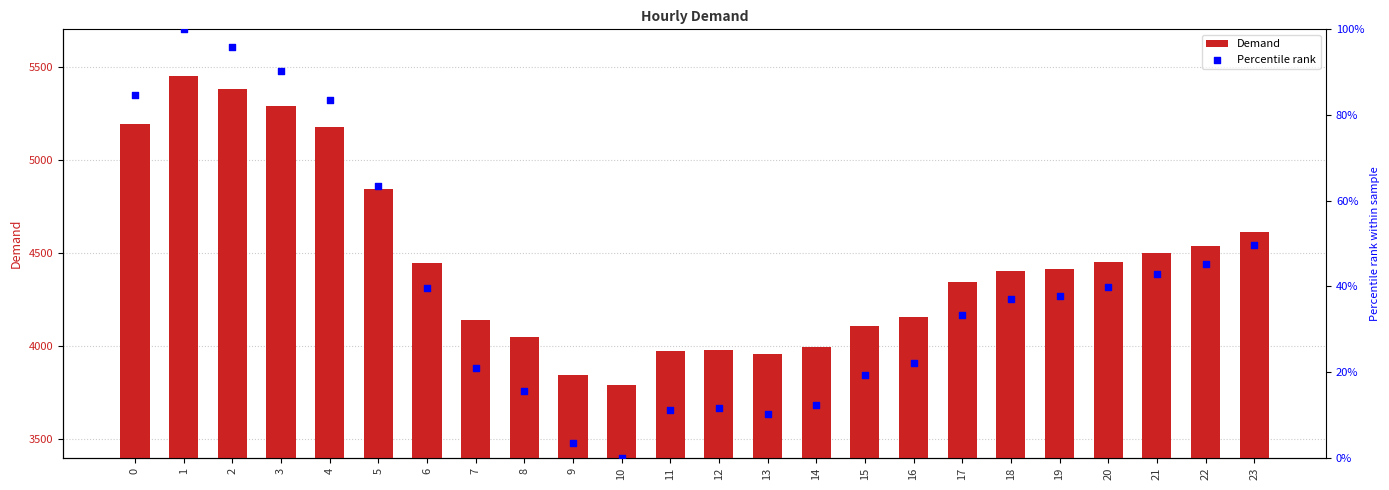

What are all the series names shown in the legend?

Demand, Percentile rank